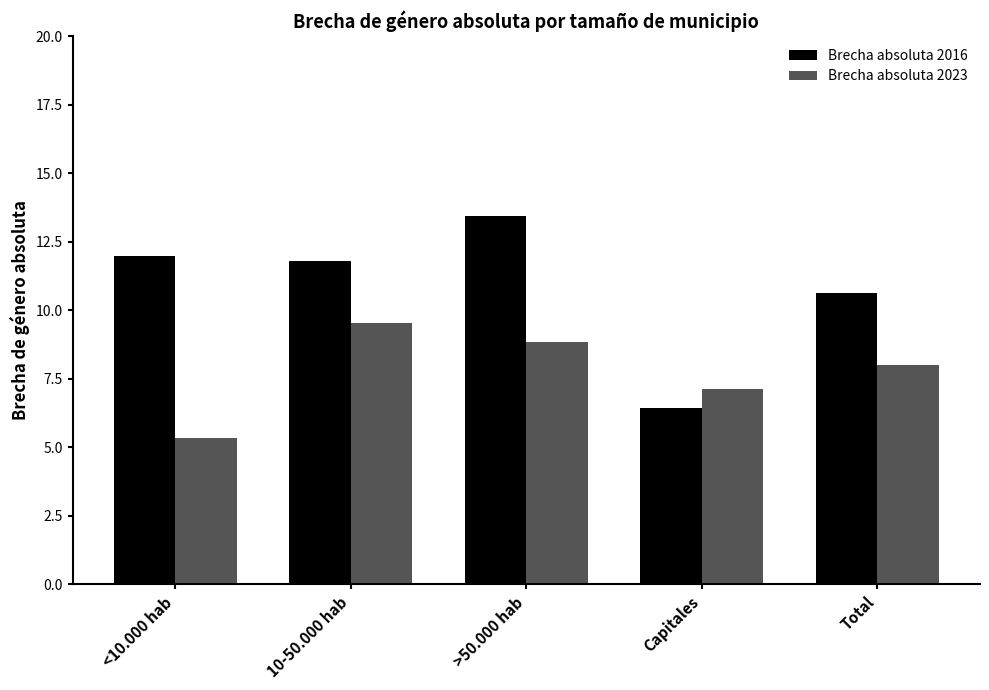

Reading left to right, transcribe all the data shown in this chart.

Brecha absoluta 2016: 12.0	11.8	13.4	6.4	10.6
Brecha absoluta 2023: 5.4	9.5	8.9	7.1	8.0